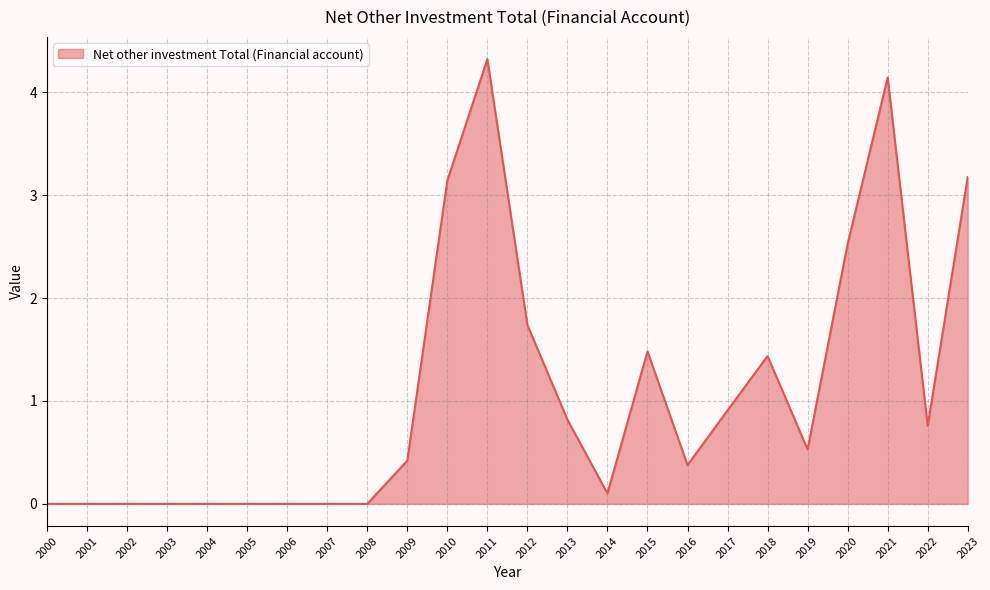

What is the difference between the values at 2021 and 2012?

2.4